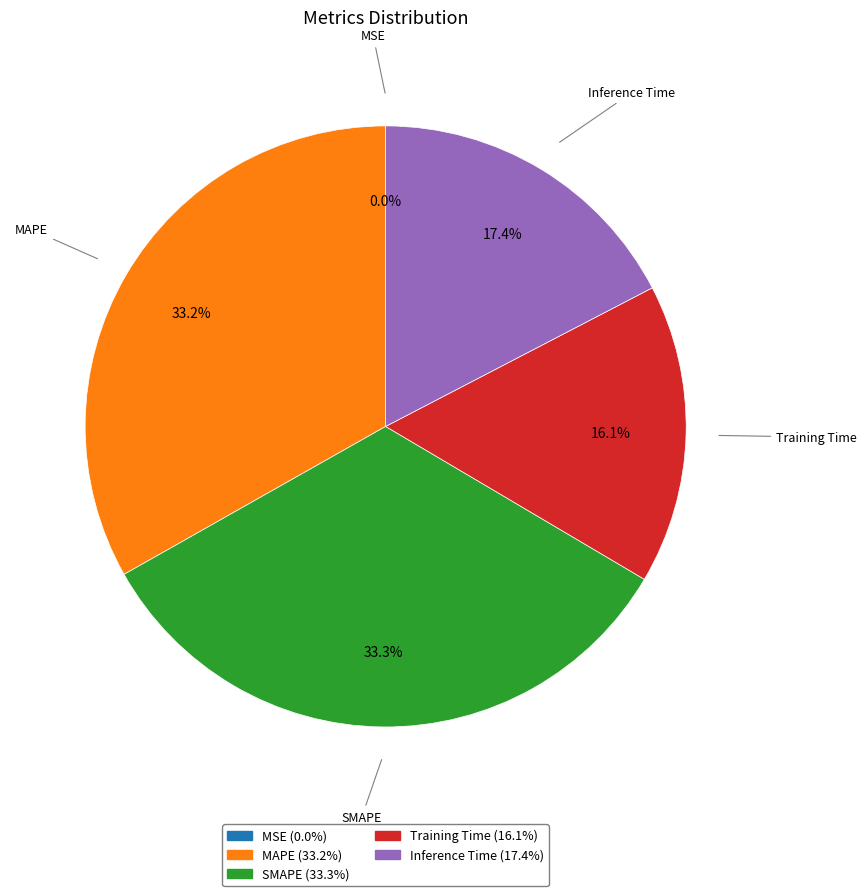

Does Inference Time (17.4%) account for over 50% of the chart?

No